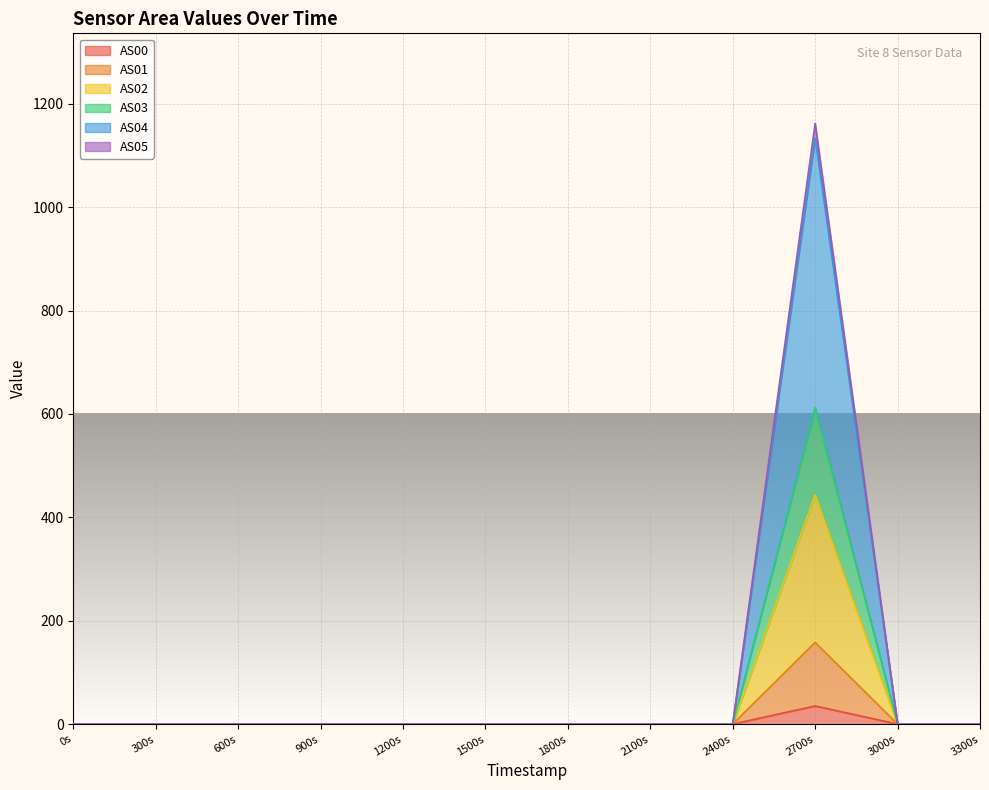

At which label does AS00 reach its peak?

2700s